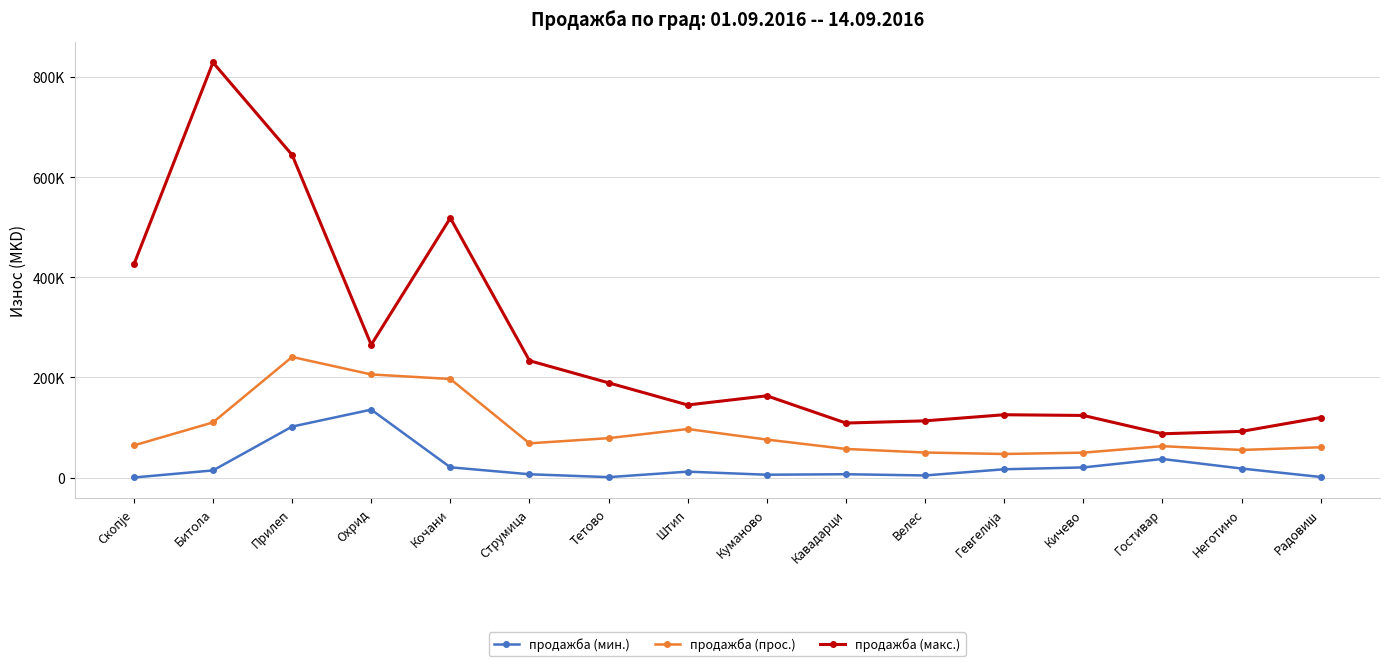

What is the difference between the продажба (прос.) values at Велес and Куманово?

25869.2